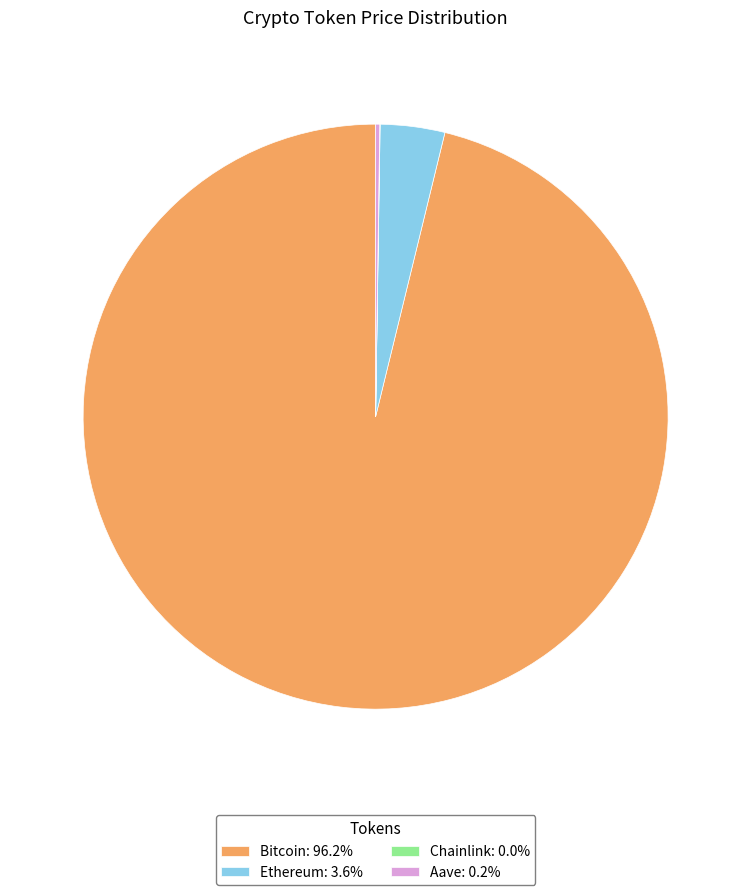

Does Bitcoin: 96.2% account for over 50% of the chart?

Yes